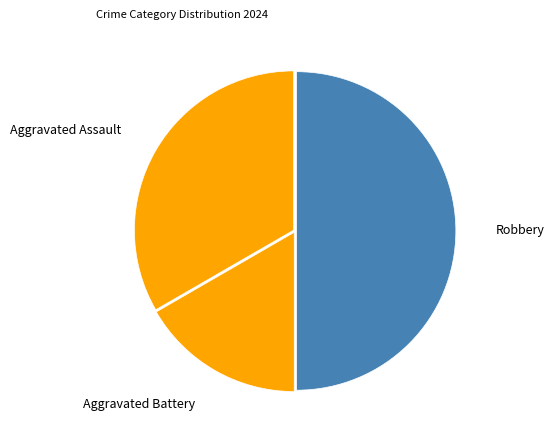

Is the sum of Aggravated Battery and Robbery greater than half?

Yes